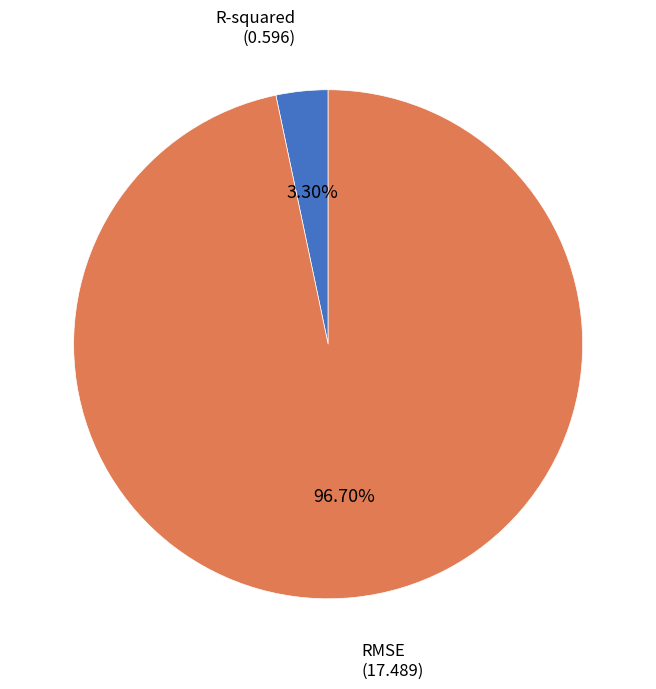

What percentage is the R-squared slice, to the nearest percent?

3%